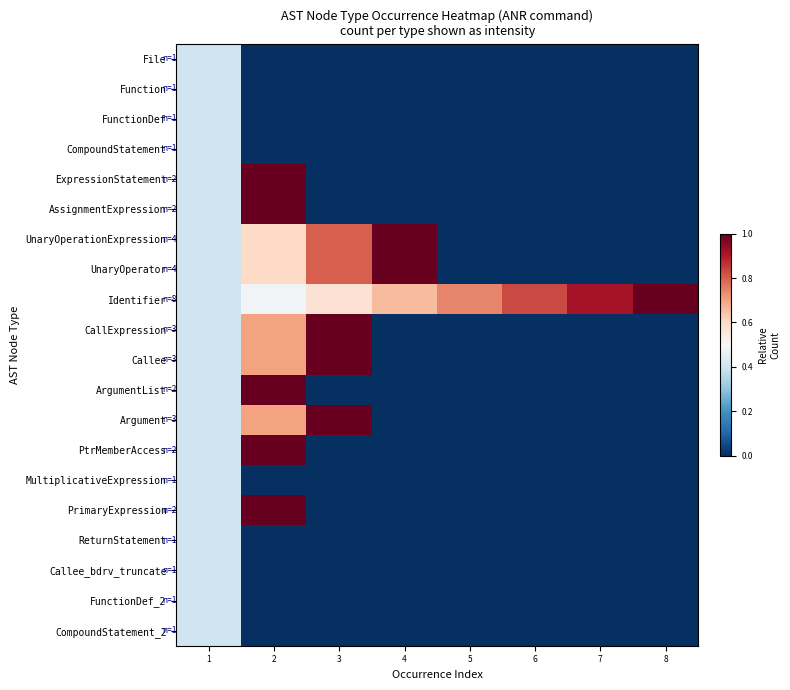

Reading right to left, transcribe all the data shown in this chart.

File: 8=0.0	7=0.0	6=0.0	5=0.0	4=0.0	3=0.0	2=0.0	1=0.4
Function: 8=0.0	7=0.0	6=0.0	5=0.0	4=0.0	3=0.0	2=0.0	1=0.4
FunctionDef: 8=0.0	7=0.0	6=0.0	5=0.0	4=0.0	3=0.0	2=0.0	1=0.4
CompoundStatement: 8=0.0	7=0.0	6=0.0	5=0.0	4=0.0	3=0.0	2=0.0	1=0.4
ExpressionStatement: 8=0.0	7=0.0	6=0.0	5=0.0	4=0.0	3=0.0	2=1.0	1=0.4
AssignmentExpression: 8=0.0	7=0.0	6=0.0	5=0.0	4=0.0	3=0.0	2=1.0	1=0.4
UnaryOperationExpression: 8=0.0	7=0.0	6=0.0	5=0.0	4=1.0	3=0.8	2=0.6	1=0.4
UnaryOperator: 8=0.0	7=0.0	6=0.0	5=0.0	4=1.0	3=0.8	2=0.6	1=0.4
Identifier: 8=1.0	7=0.9	6=0.8	5=0.7	4=0.7	3=0.6	2=0.5	1=0.4
CallExpression: 8=0.0	7=0.0	6=0.0	5=0.0	4=0.0	3=1.0	2=0.7	1=0.4
Callee: 8=0.0	7=0.0	6=0.0	5=0.0	4=0.0	3=1.0	2=0.7	1=0.4
ArgumentList: 8=0.0	7=0.0	6=0.0	5=0.0	4=0.0	3=0.0	2=1.0	1=0.4
Argument: 8=0.0	7=0.0	6=0.0	5=0.0	4=0.0	3=1.0	2=0.7	1=0.4
PtrMemberAccess: 8=0.0	7=0.0	6=0.0	5=0.0	4=0.0	3=0.0	2=1.0	1=0.4
MultiplicativeExpression: 8=0.0	7=0.0	6=0.0	5=0.0	4=0.0	3=0.0	2=0.0	1=0.4
PrimaryExpression: 8=0.0	7=0.0	6=0.0	5=0.0	4=0.0	3=0.0	2=1.0	1=0.4
ReturnStatement: 8=0.0	7=0.0	6=0.0	5=0.0	4=0.0	3=0.0	2=0.0	1=0.4
Callee_bdrv_truncate: 8=0.0	7=0.0	6=0.0	5=0.0	4=0.0	3=0.0	2=0.0	1=0.4
FunctionDef_2: 8=0.0	7=0.0	6=0.0	5=0.0	4=0.0	3=0.0	2=0.0	1=0.4
CompoundStatement_2: 8=0.0	7=0.0	6=0.0	5=0.0	4=0.0	3=0.0	2=0.0	1=0.4